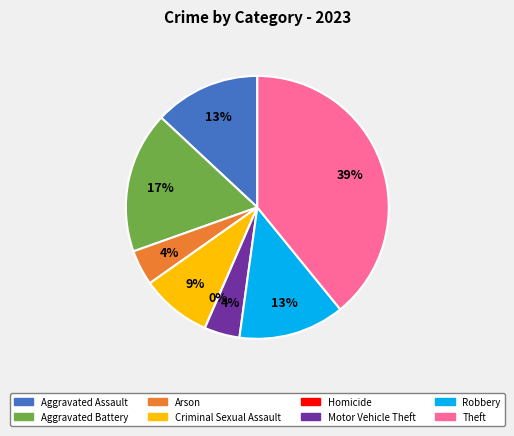

True or false: Aggravated Assault accounts for 24% of the total.

False